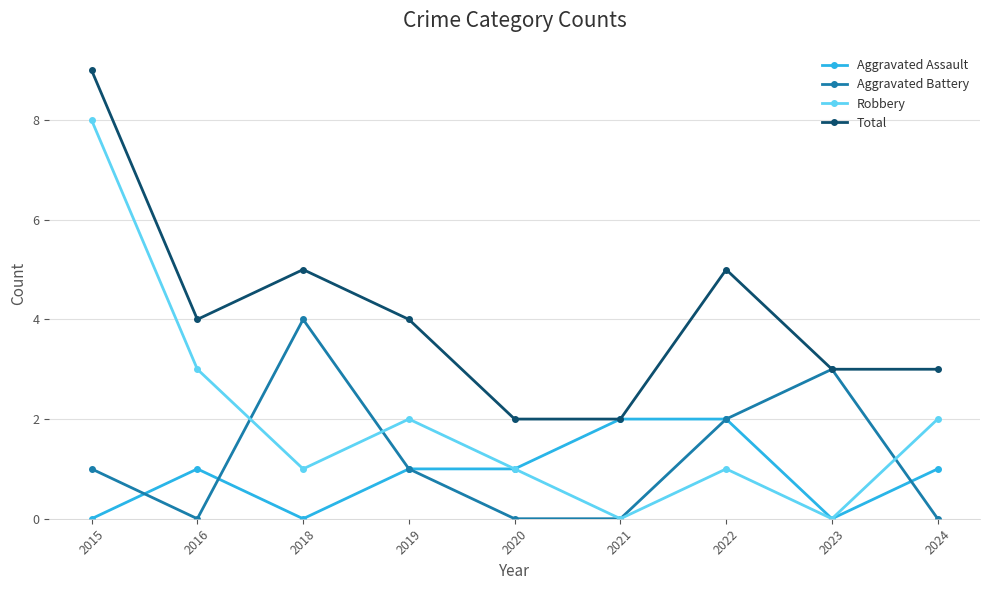

What is the total value across all series at 2022?

10